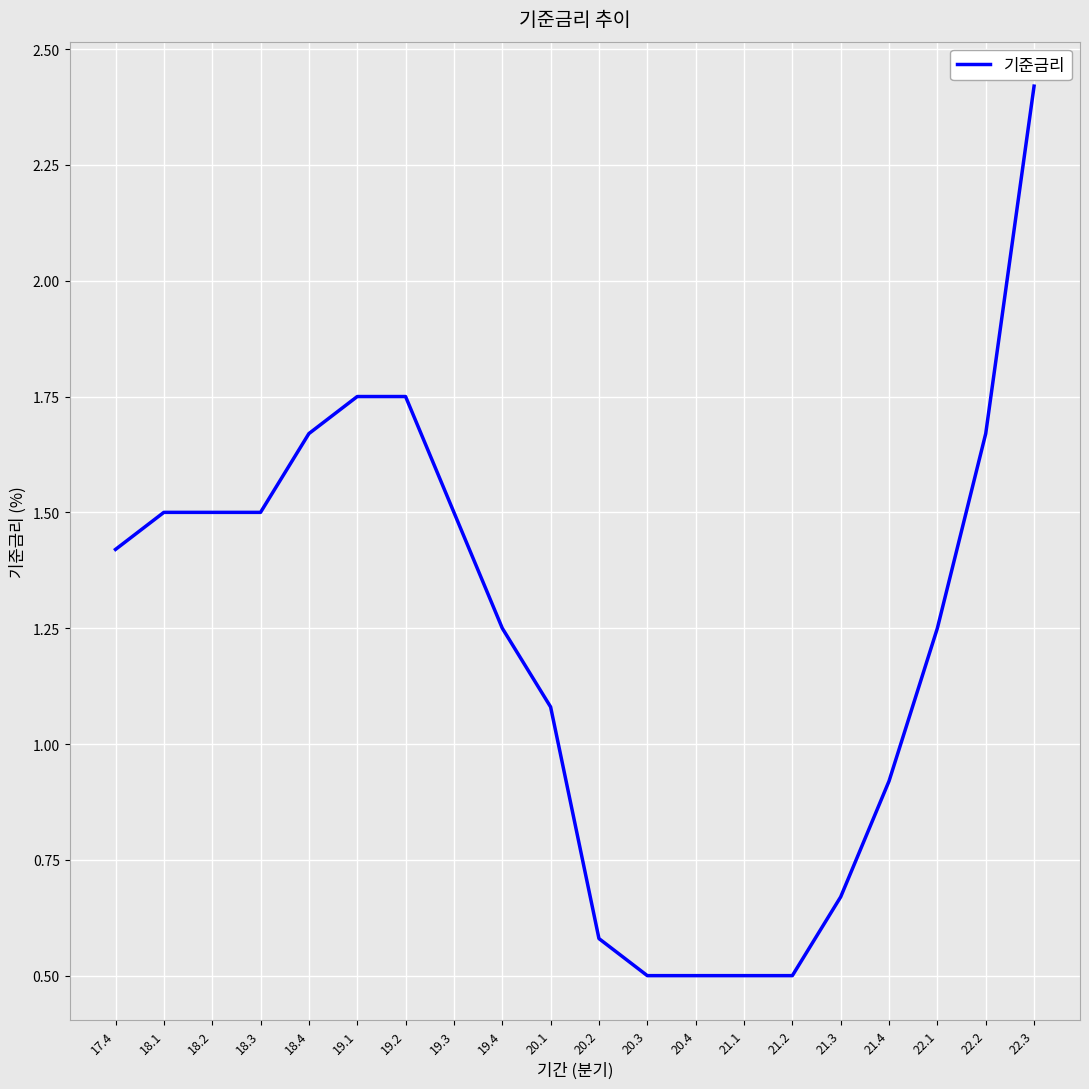

Where does the data first go above 1?

17.4